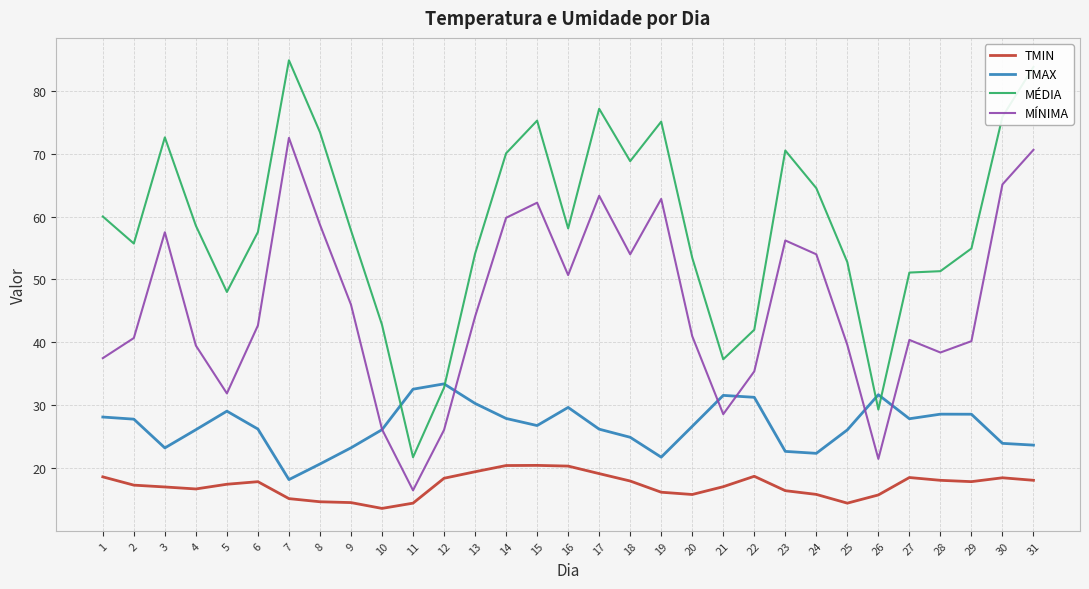

Rank the series by their maximum value, from highest to lowest.

MÉDIA, MÍNIMA, TMAX, TMIN